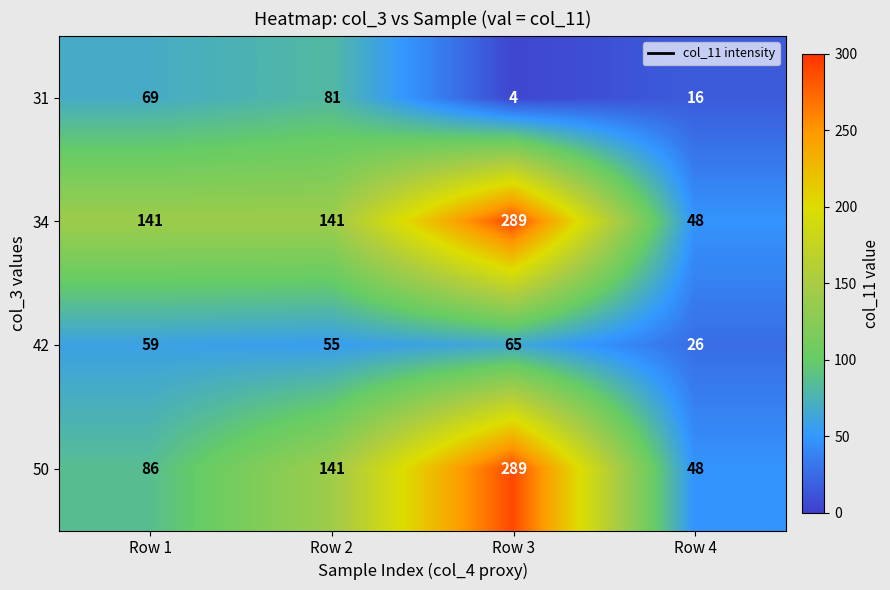

What is the difference between the highest and lowest values at Row 2?

86